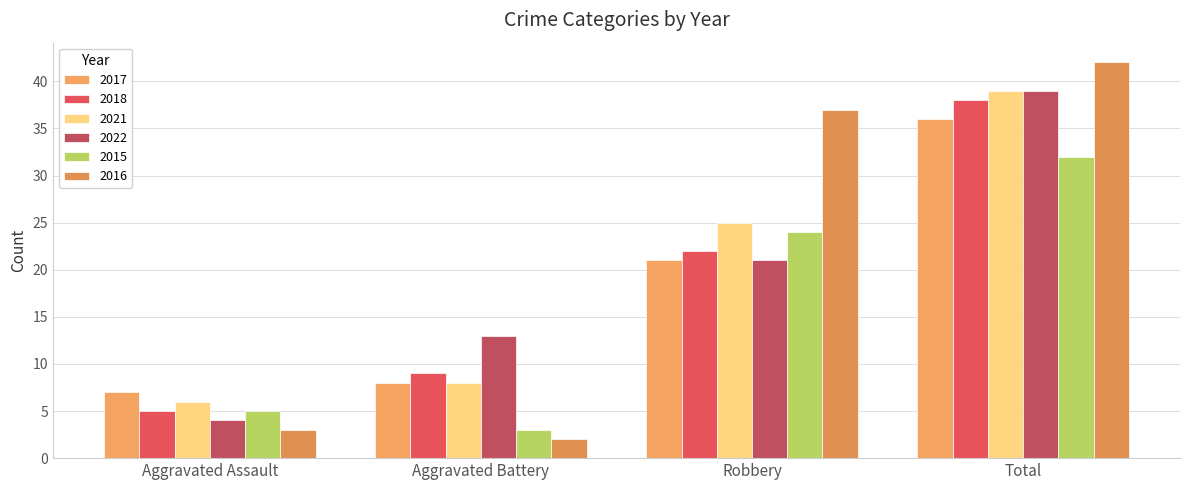

Reading left to right, what are all the values shown in this chart?

2017: Aggravated Assault=7	Aggravated Battery=8	Robbery=21	Total=36
2018: Aggravated Assault=5	Aggravated Battery=9	Robbery=22	Total=38
2021: Aggravated Assault=6	Aggravated Battery=8	Robbery=25	Total=39
2022: Aggravated Assault=4	Aggravated Battery=13	Robbery=21	Total=39
2015: Aggravated Assault=5	Aggravated Battery=3	Robbery=24	Total=32
2016: Aggravated Assault=3	Aggravated Battery=2	Robbery=37	Total=42